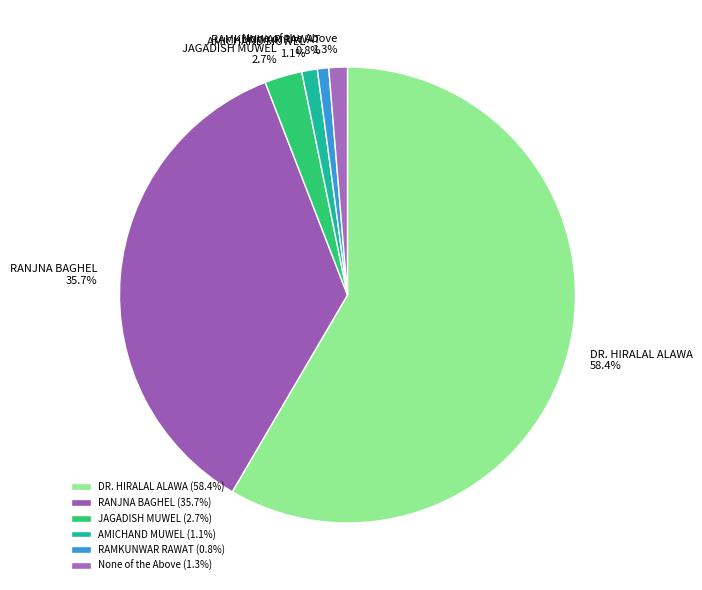

How many segments does this pie chart have?

6